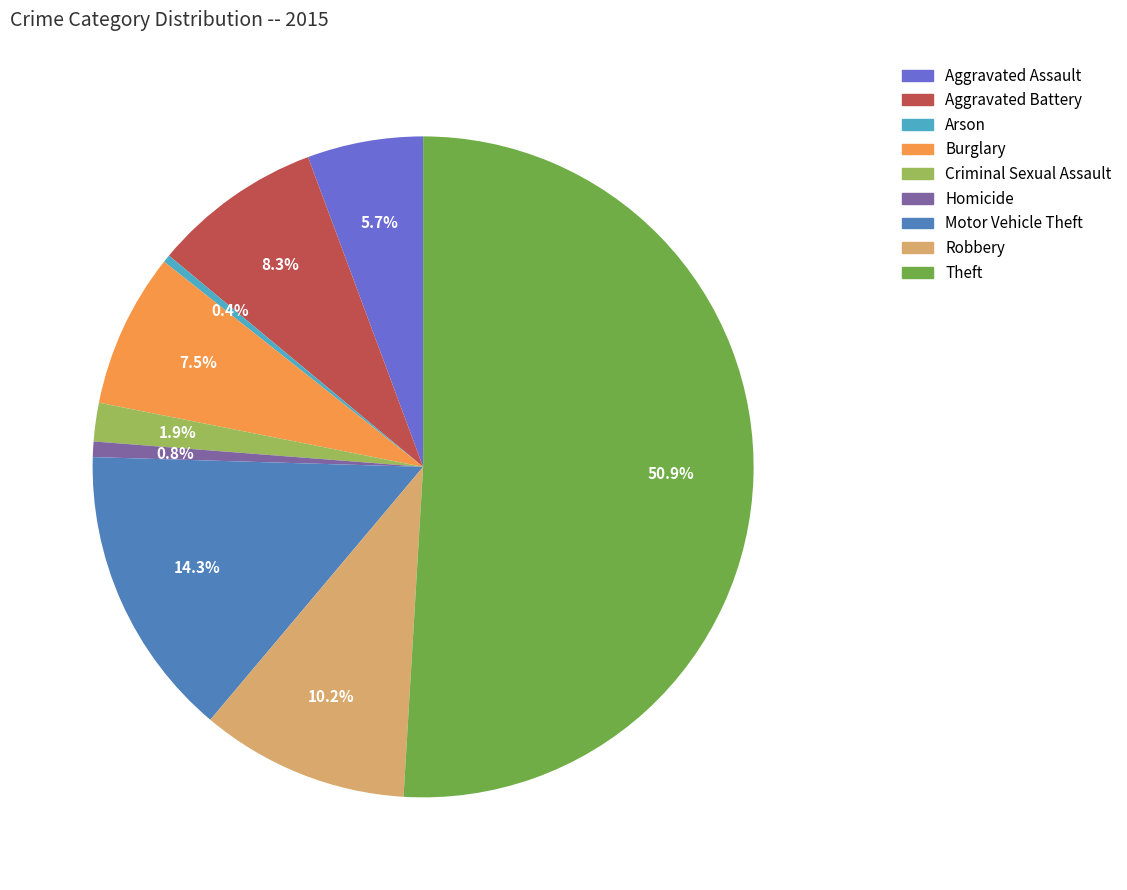

Count the number of slices in the pie.

9